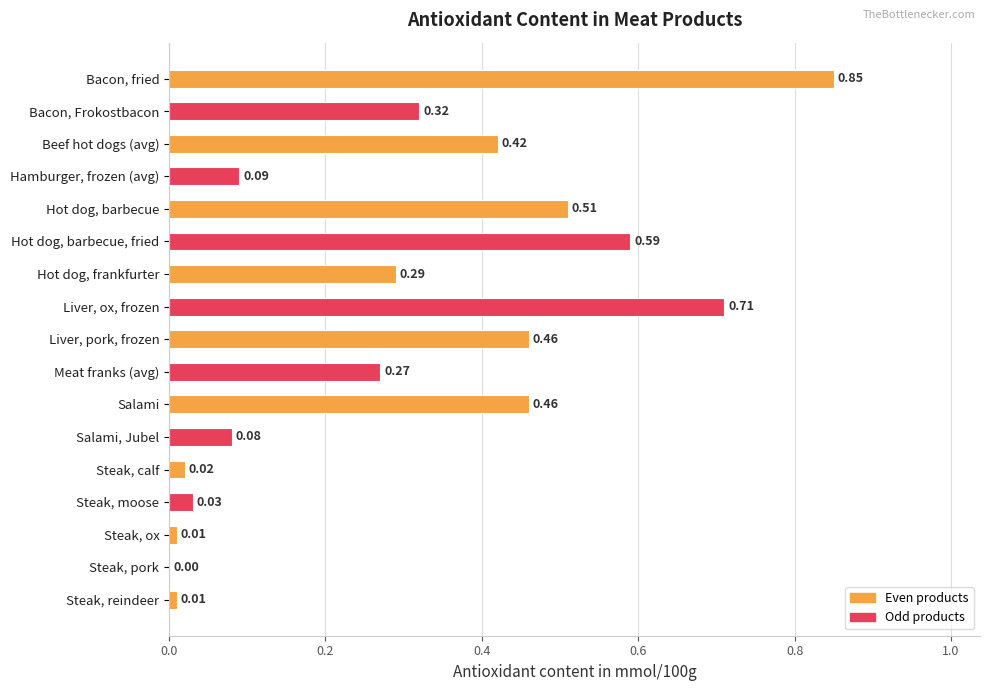

What is the sum of all values?

5.1